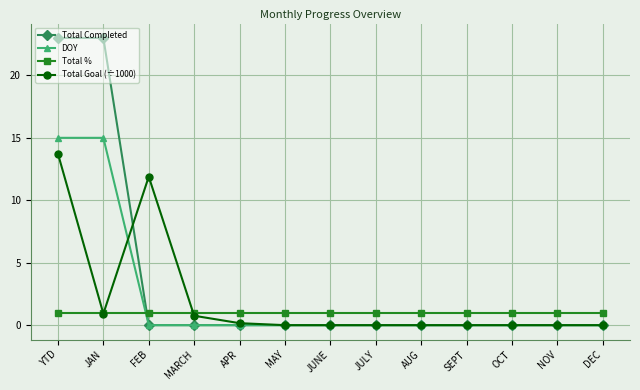

What is the spread (max minus min) of values at AUG?

1.0